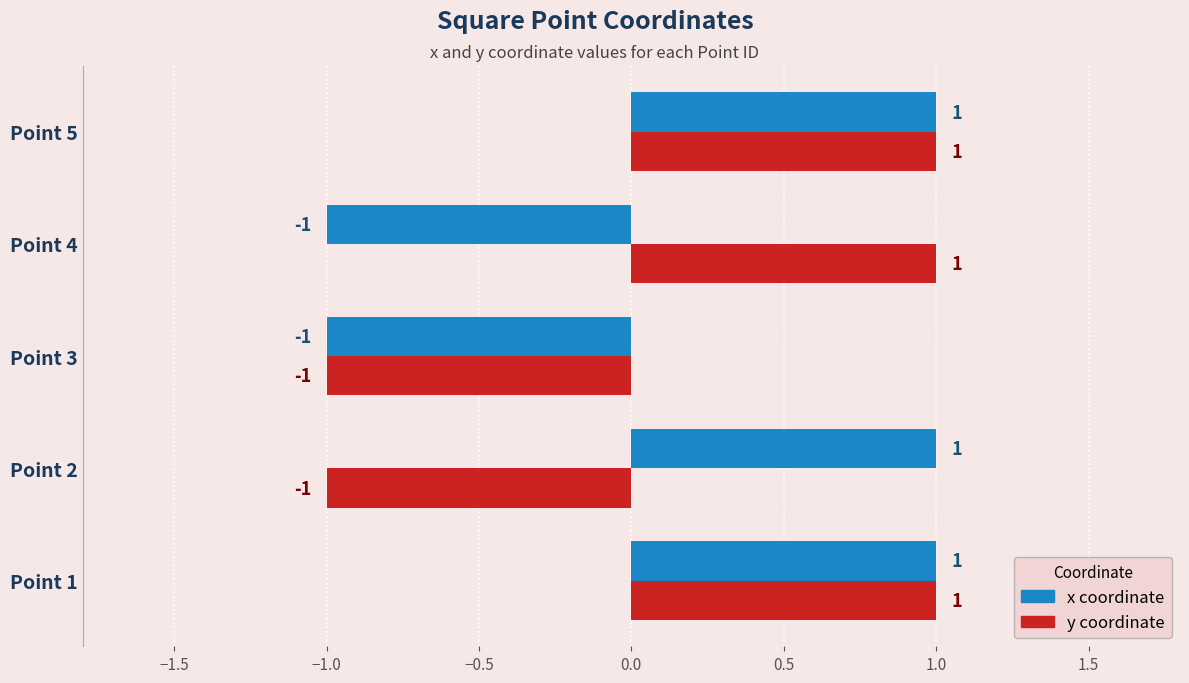

How many distinct data groups are displayed?

2